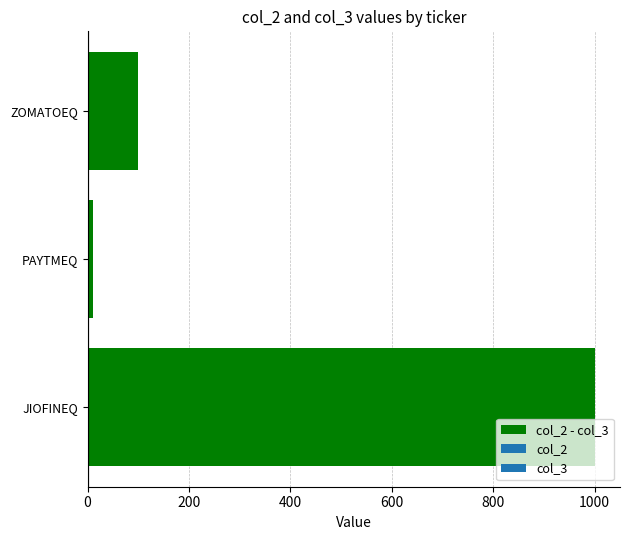

What is the sum of all values?

1110